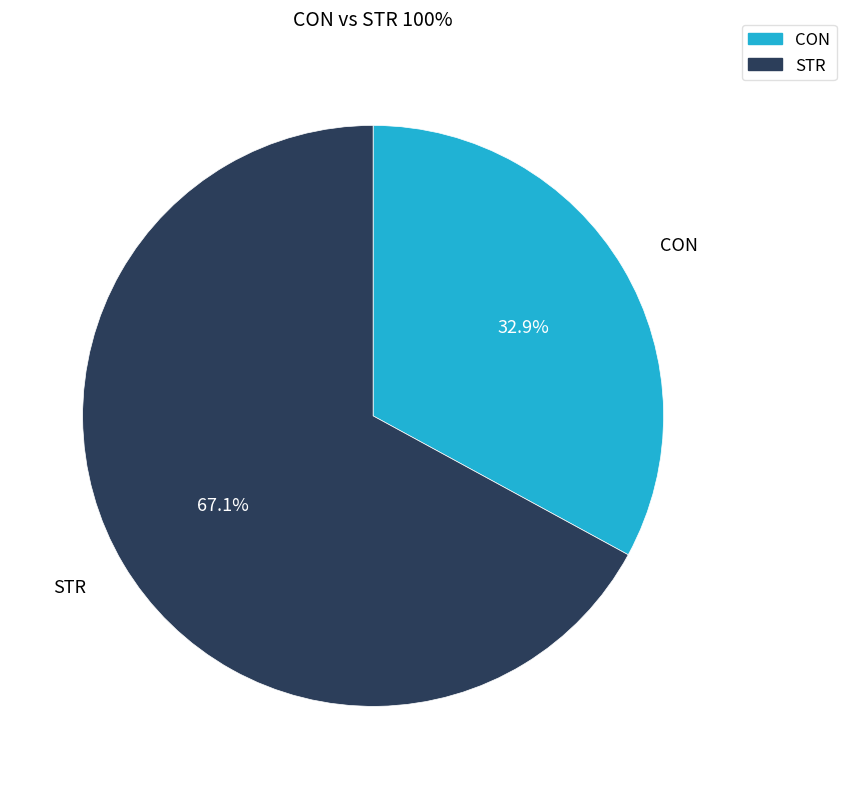

To the nearest percent, what is the average slice percentage?

50%